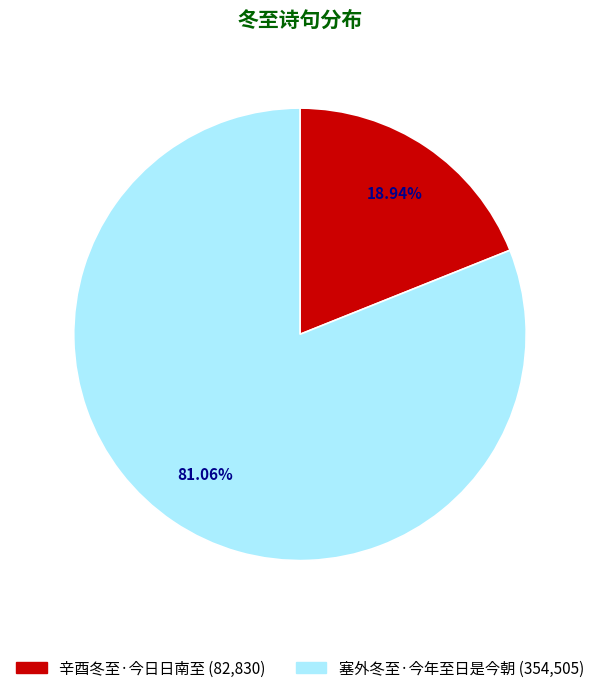

Count the number of slices in the pie.

2